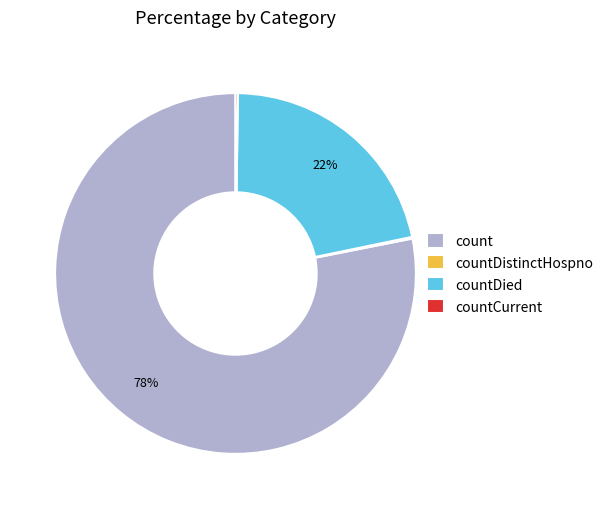

The countDied slice represents 22% of the pie. True or false?

True